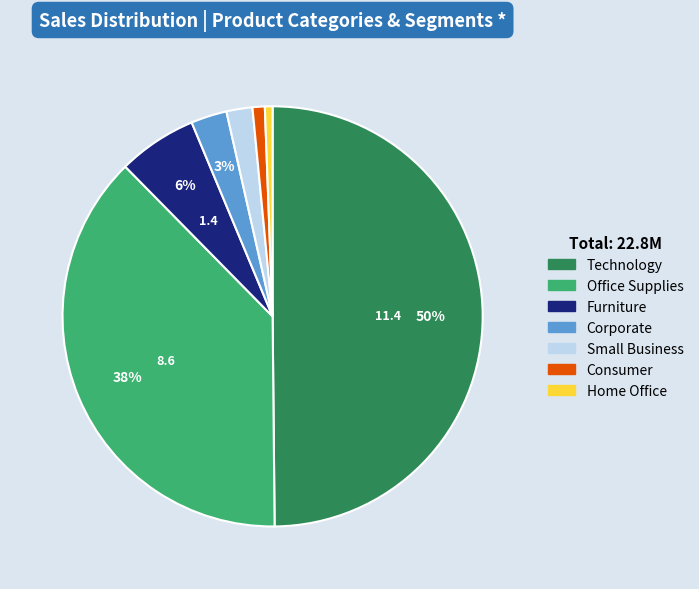

To the nearest percent, what is the combined percentage of Small Business and Office Supplies?

40%